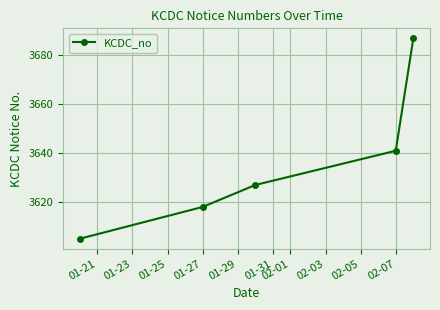

How many values are below 3627?

2